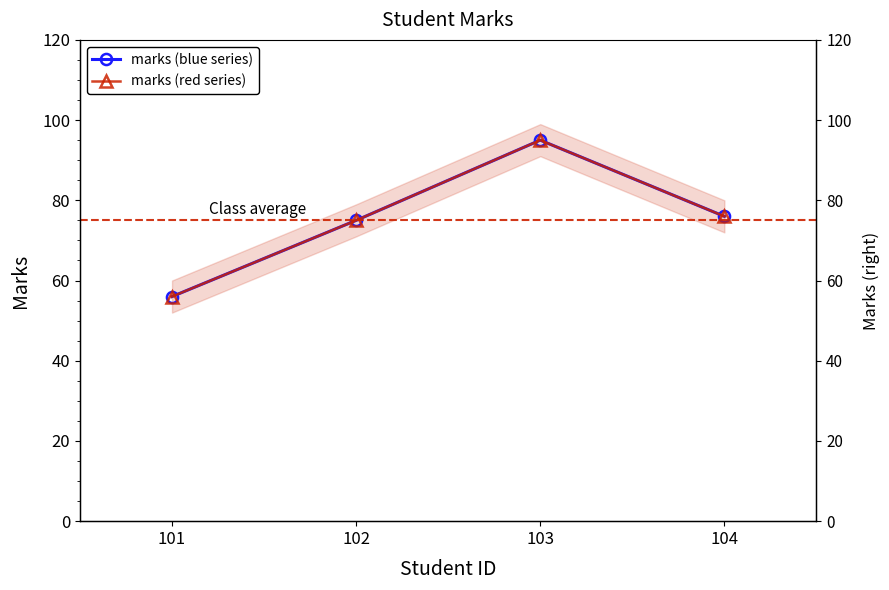

Count the number of data series in this chart.

2